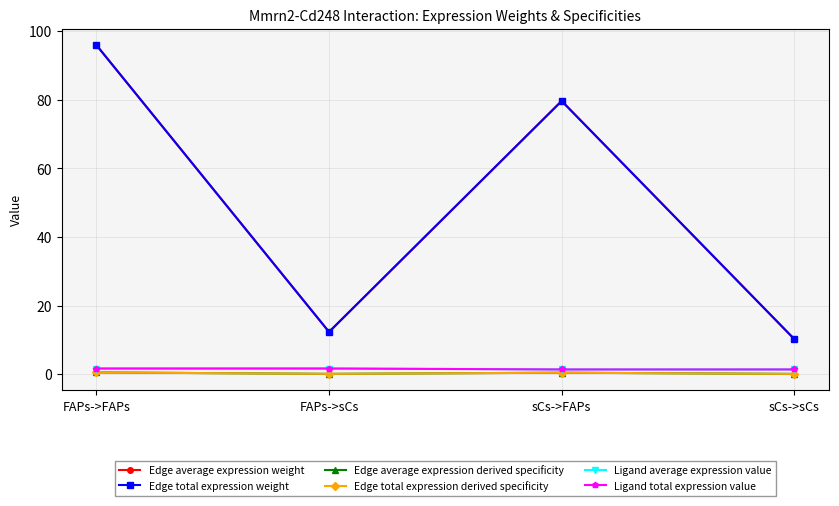

True or false: Edge average expression derived specificity and Edge average expression weight cross at least once.

False